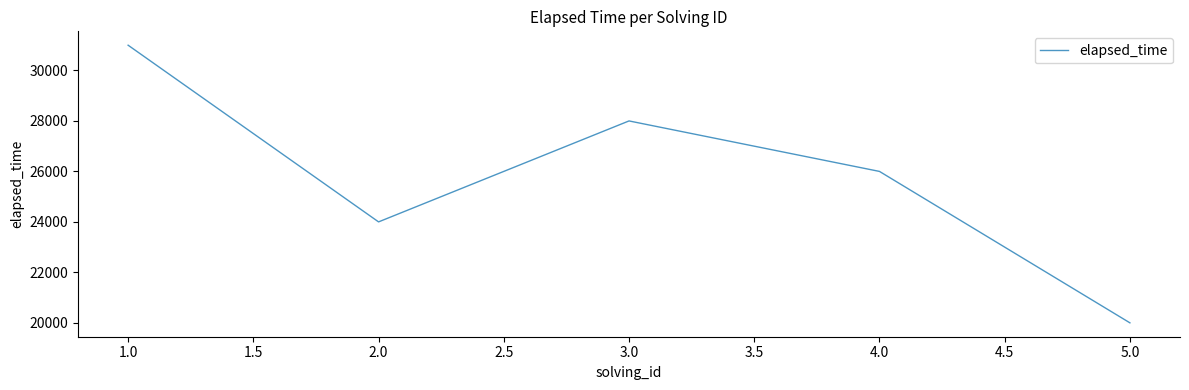

List the labels in order of value, largest first.

1.0, 3.0, 4.0, 2.0, 5.0